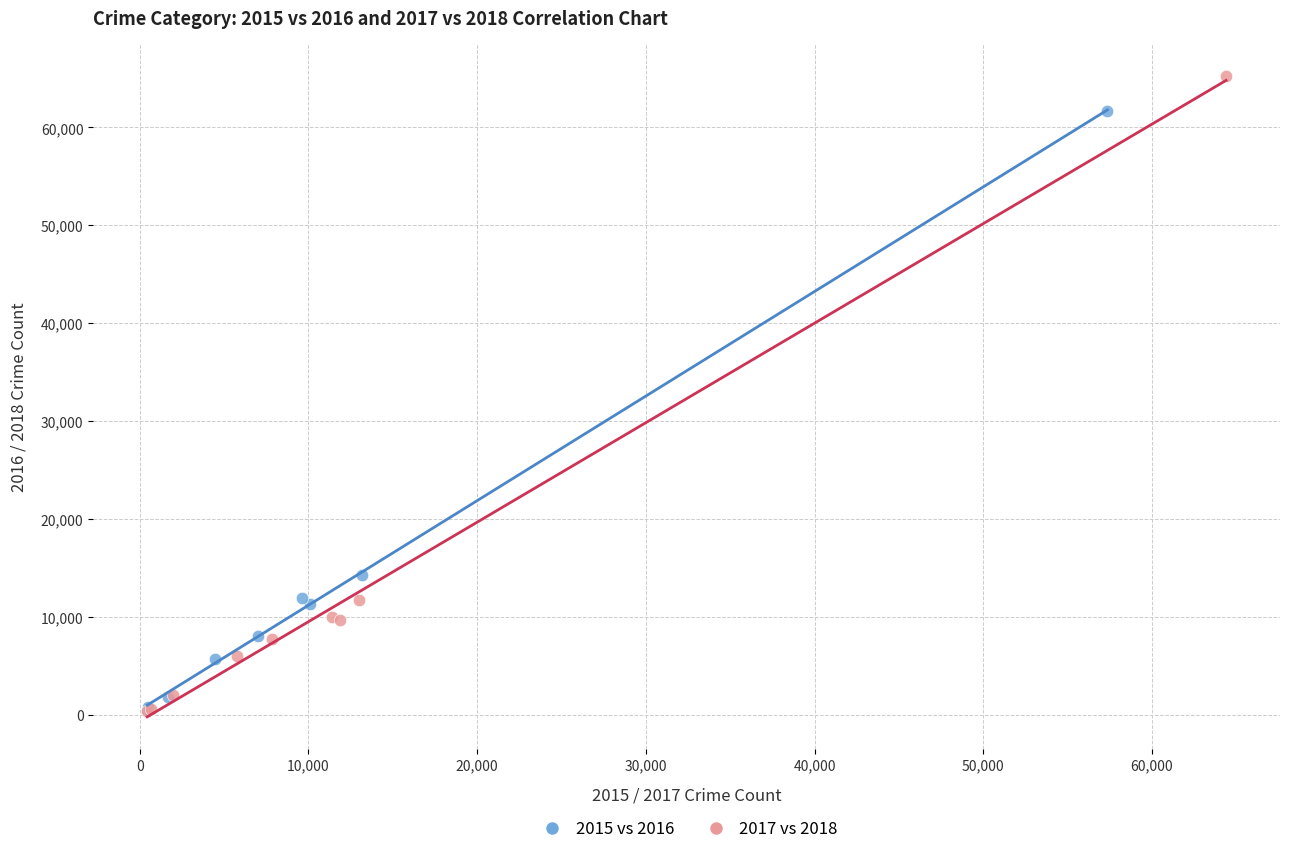

Which series contains the highest Y value?

2017 vs 2018